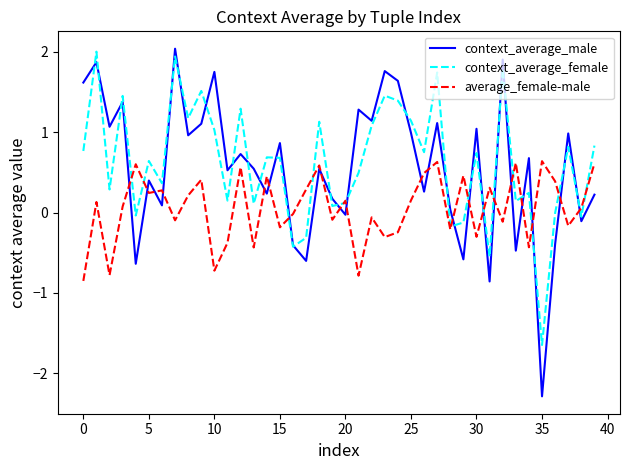

What is the maximum value shown in the chart?

2.0